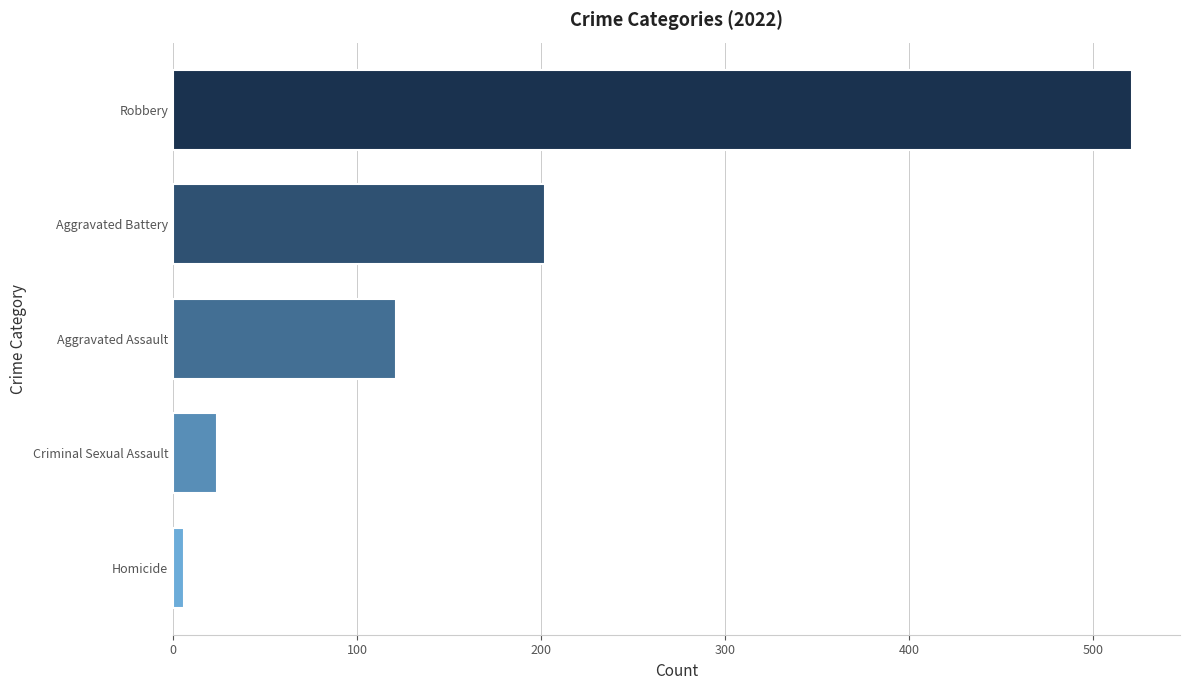

Rank the categories by value from lowest to highest.

Homicide, Criminal Sexual Assault, Aggravated Assault, Aggravated Battery, Robbery